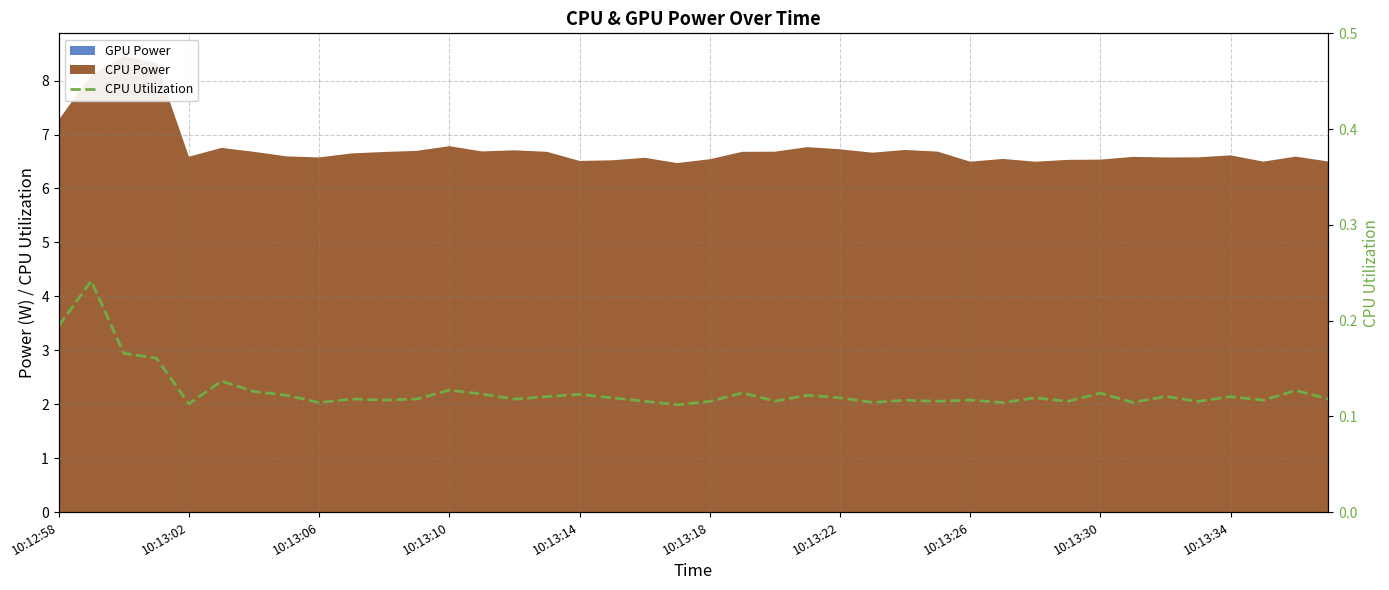

The value at 10:13:02 is 0.2. True or false?

True